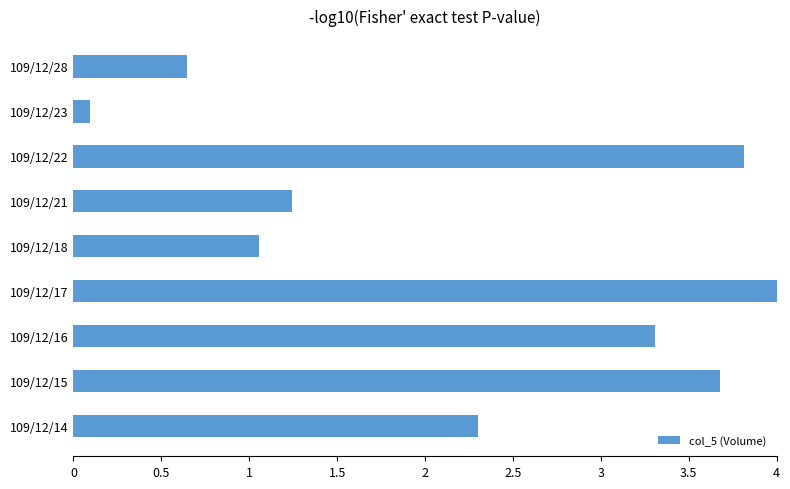

What is the difference between the maximum and minimum values?

3.9